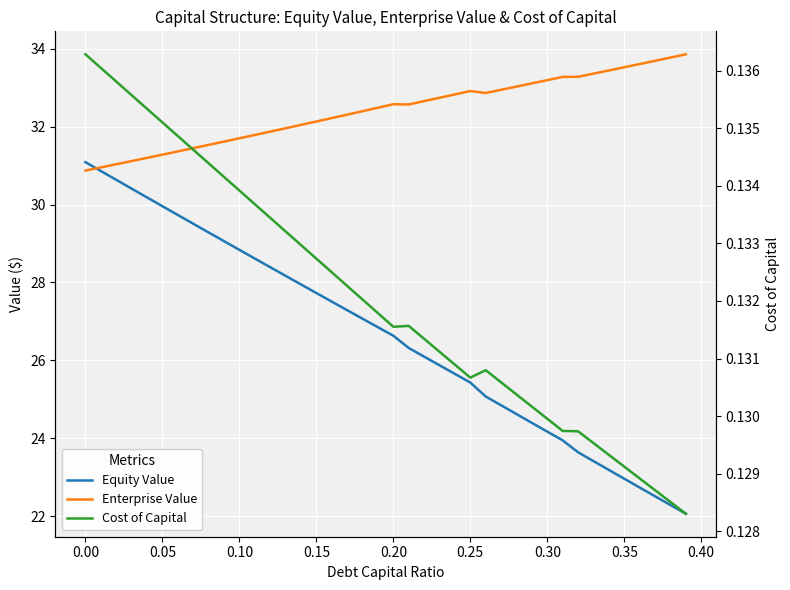

What are all the series names shown in the legend?

Equity Value, Enterprise Value, Cost of Capital